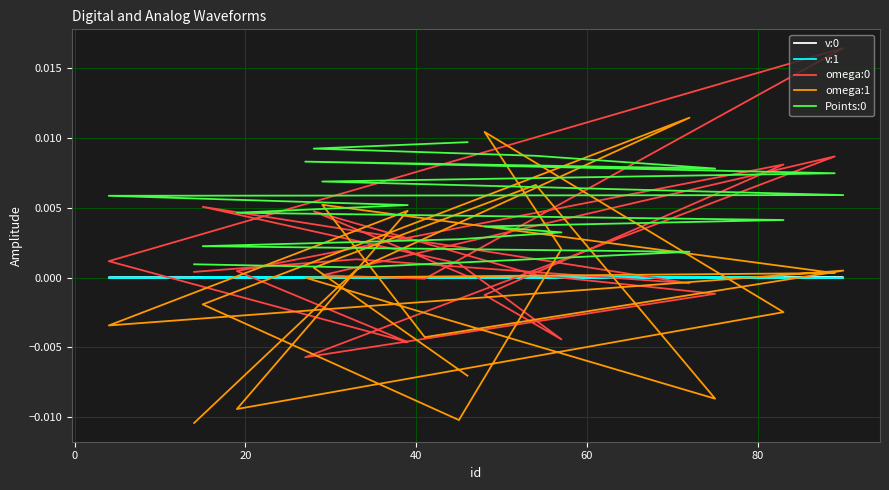

In omega:1, how many points are higher than both neighbors (excluding endpoints)?

6